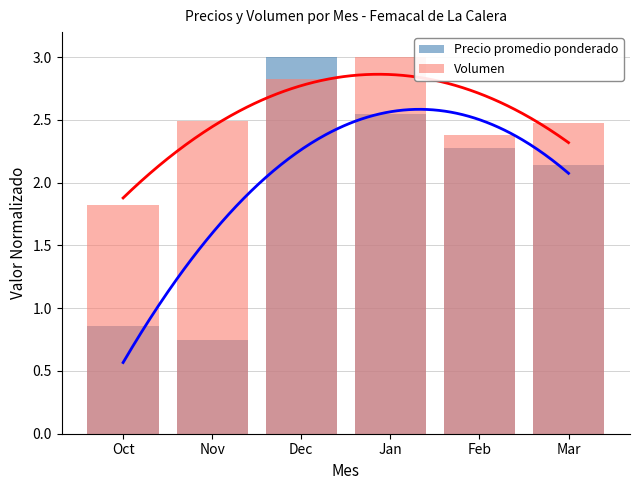

Rank the series by their maximum value, from lowest to highest.

Precio promedio ponderado, Volumen